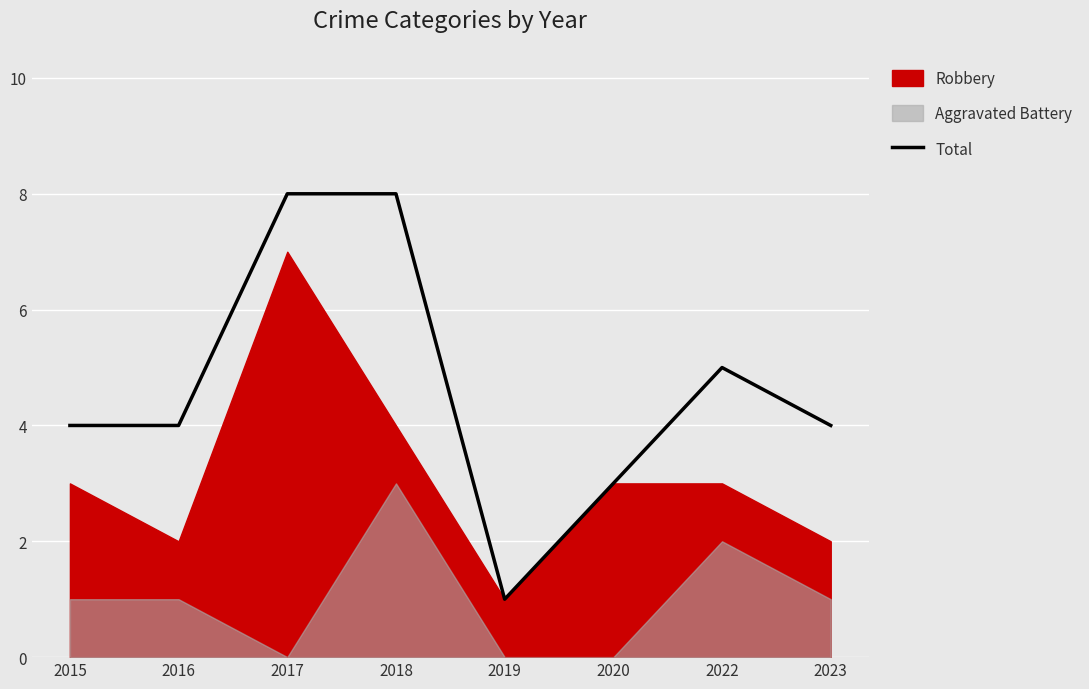

Rank the categories by value from lowest to highest.

2019, 2020, 2015, 2016, 2023, 2022, 2017, 2018